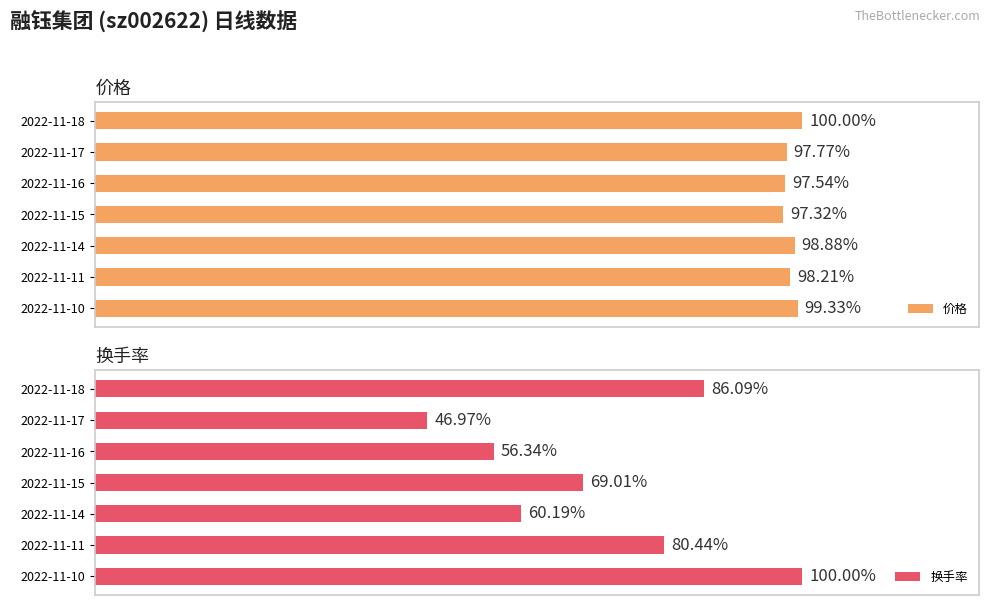

The 换手率 series shows 3.5 at 2022-11-15. True or false?

False